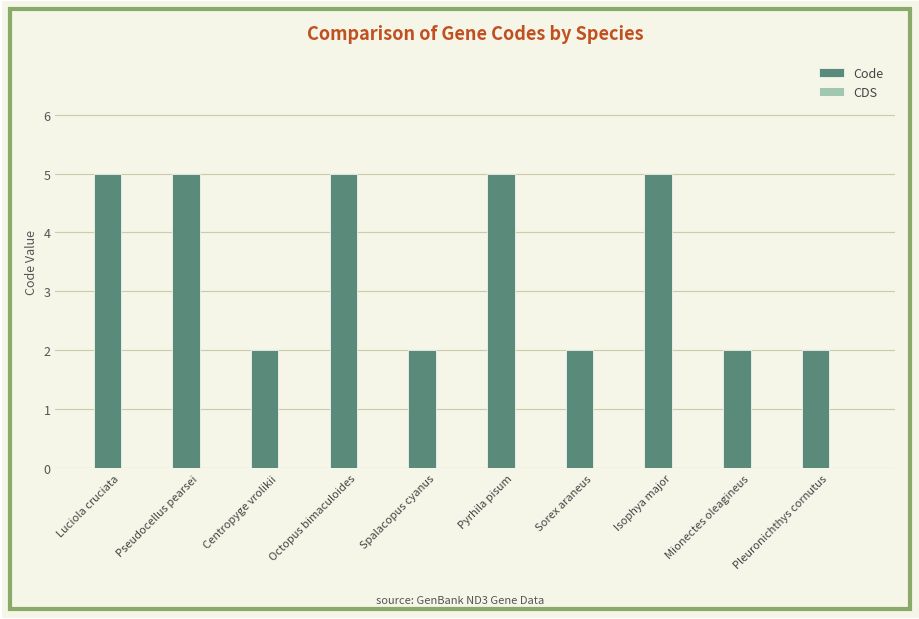

Which has a higher value, Octopus bimaculoides or Mionectes oleagineus?

Octopus bimaculoides